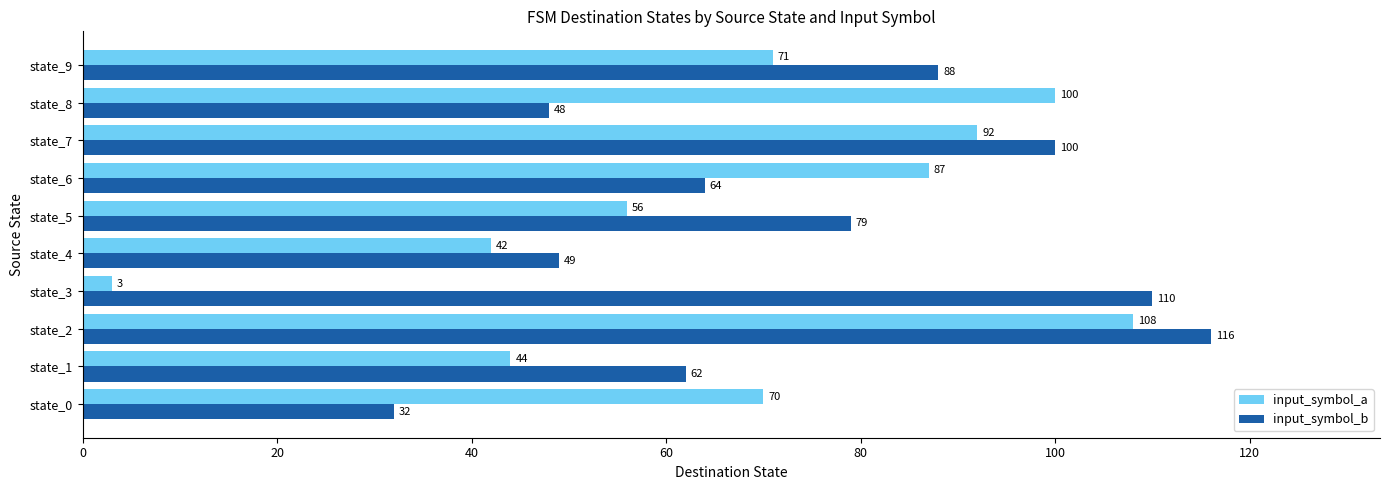

List the series in order of their peak value, lowest first.

input_symbol_a, input_symbol_b